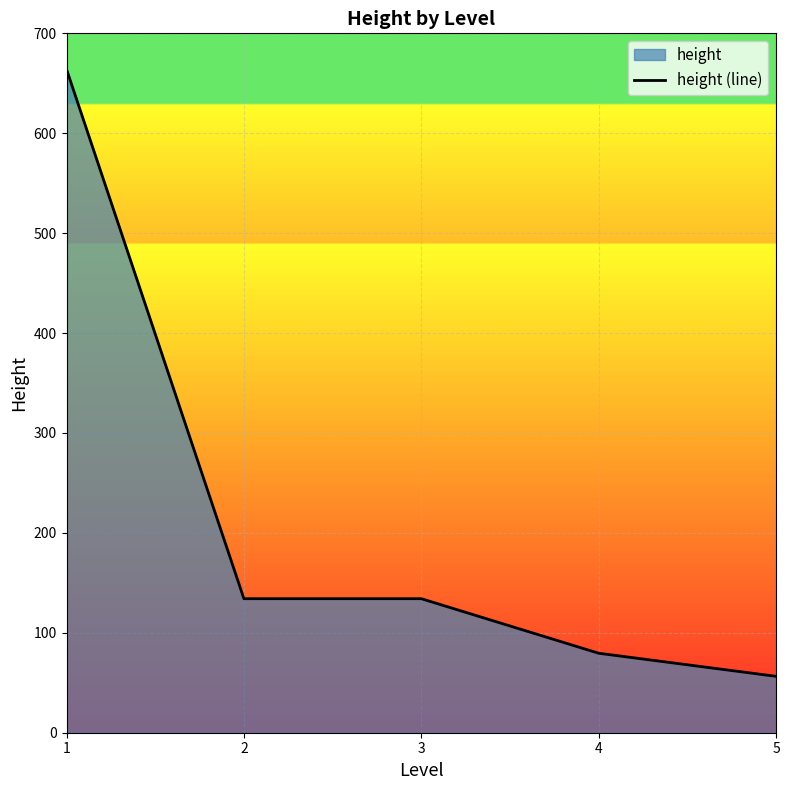

Is it true that the value at 5 is 91.4?

False